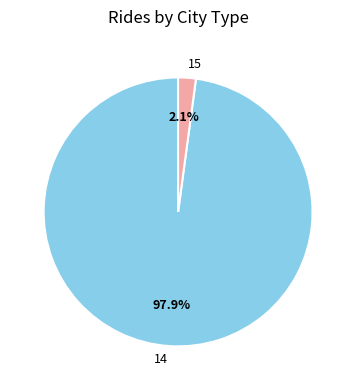

How many segments does this pie chart have?

2